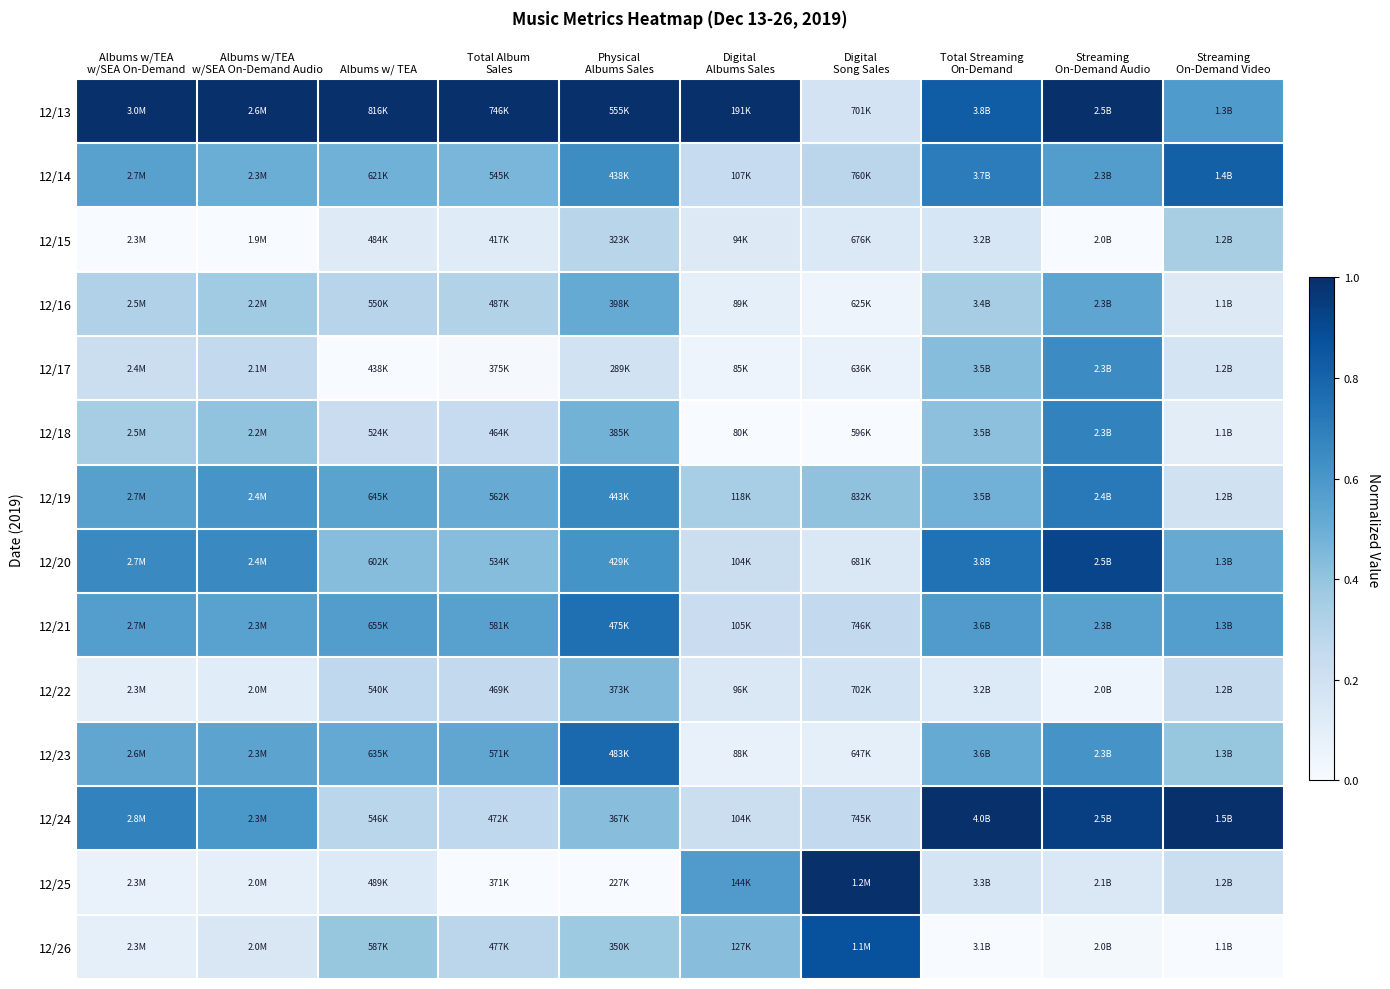

What is the difference between the highest and lowest values at Albums w/ TEA?

1.0